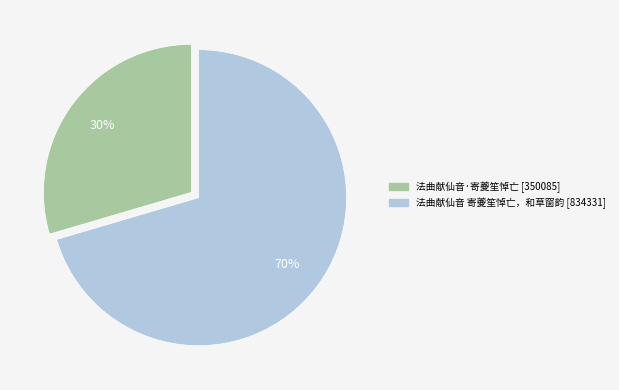

Rank the categories by value from lowest to highest.

法曲献仙音·寄夔笙悼亡, 法曲献仙音 寄夔笙悼亡，和草窗韵